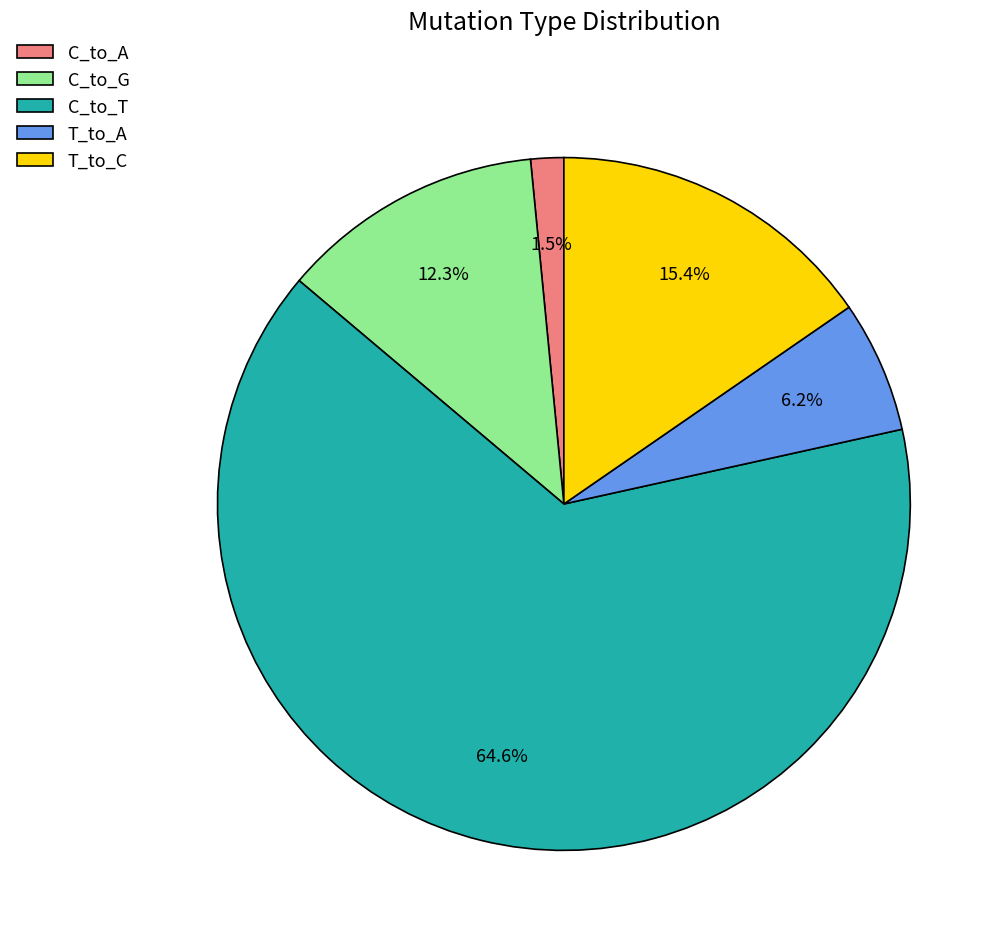

Which has a higher value, T_to_A or C_to_T?

C_to_T